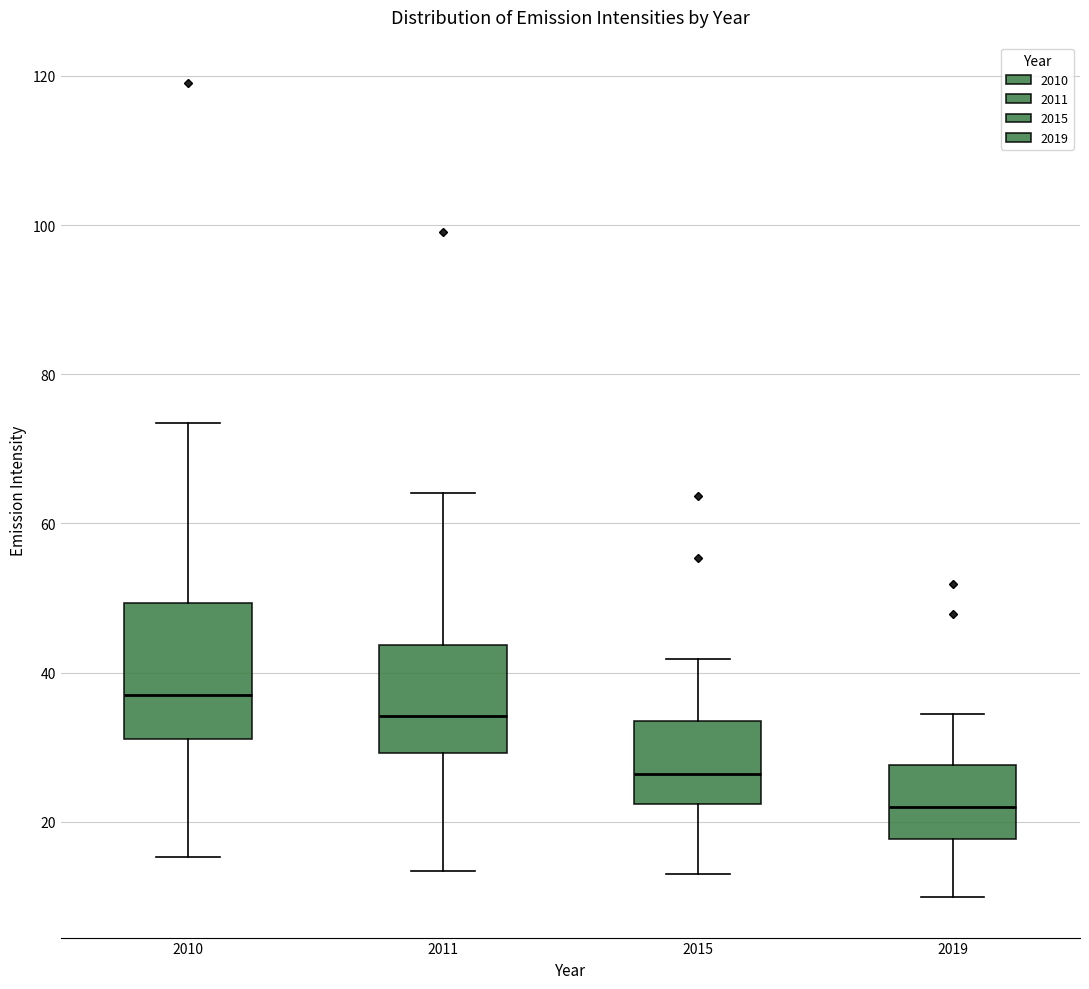

Which box is the tallest, from its lower edge to its upper edge?

2010